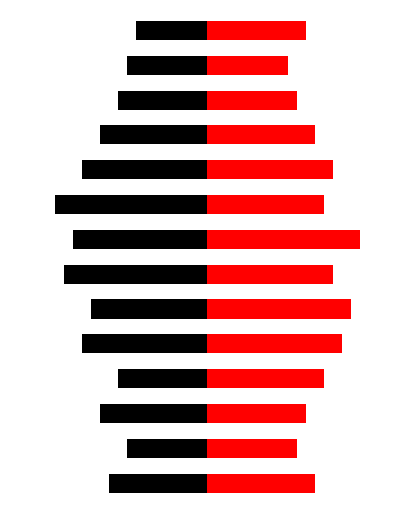

Is it true that Right (Red) equals 0.2 at 5?

False